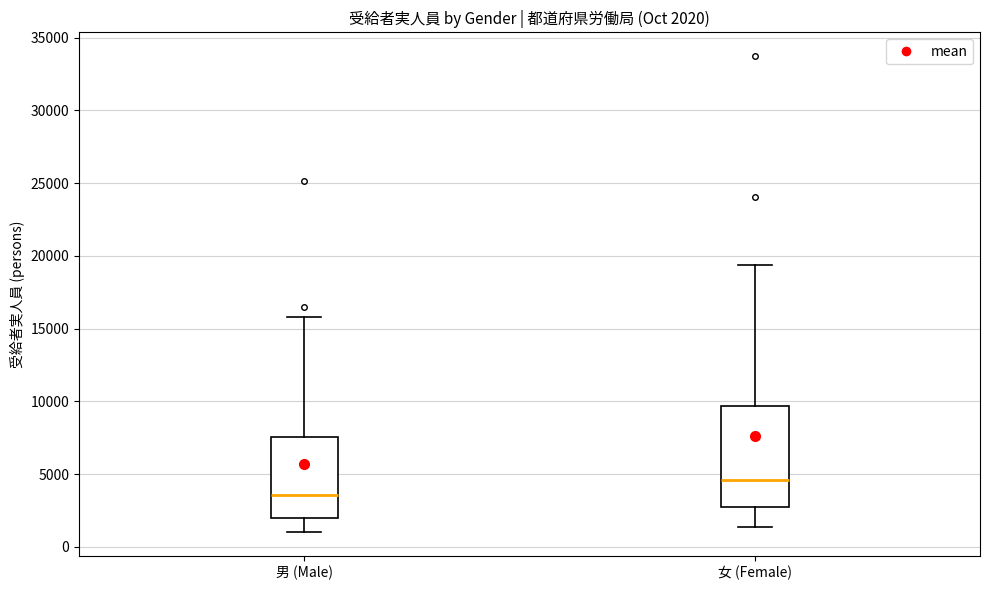

Which box's median line is the highest?

女 (Female)